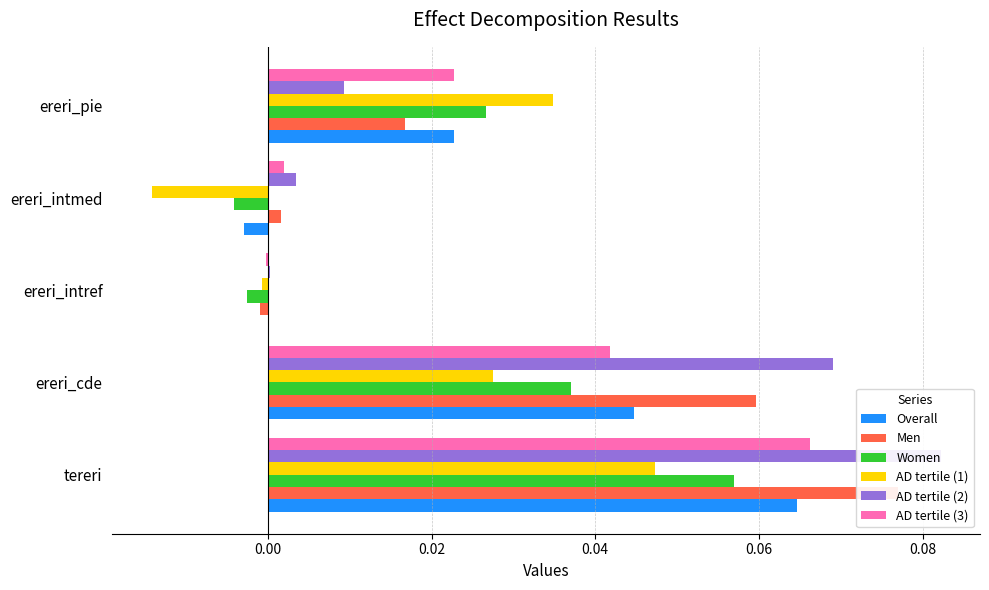

How many categories are shown in the chart?

5